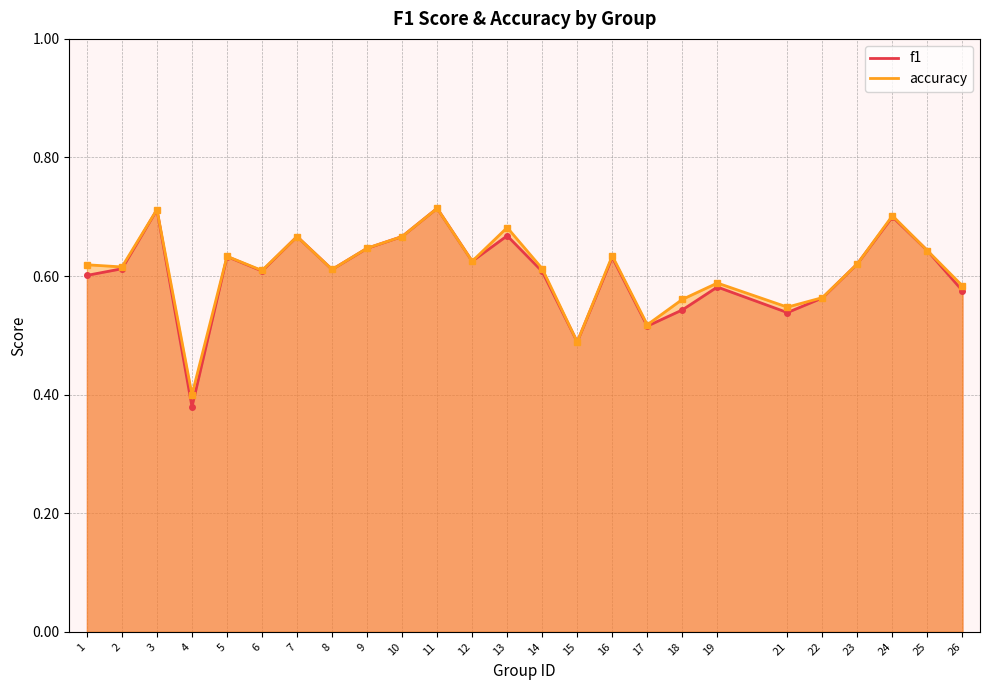

How many f1 values are between 0 and 1?

25